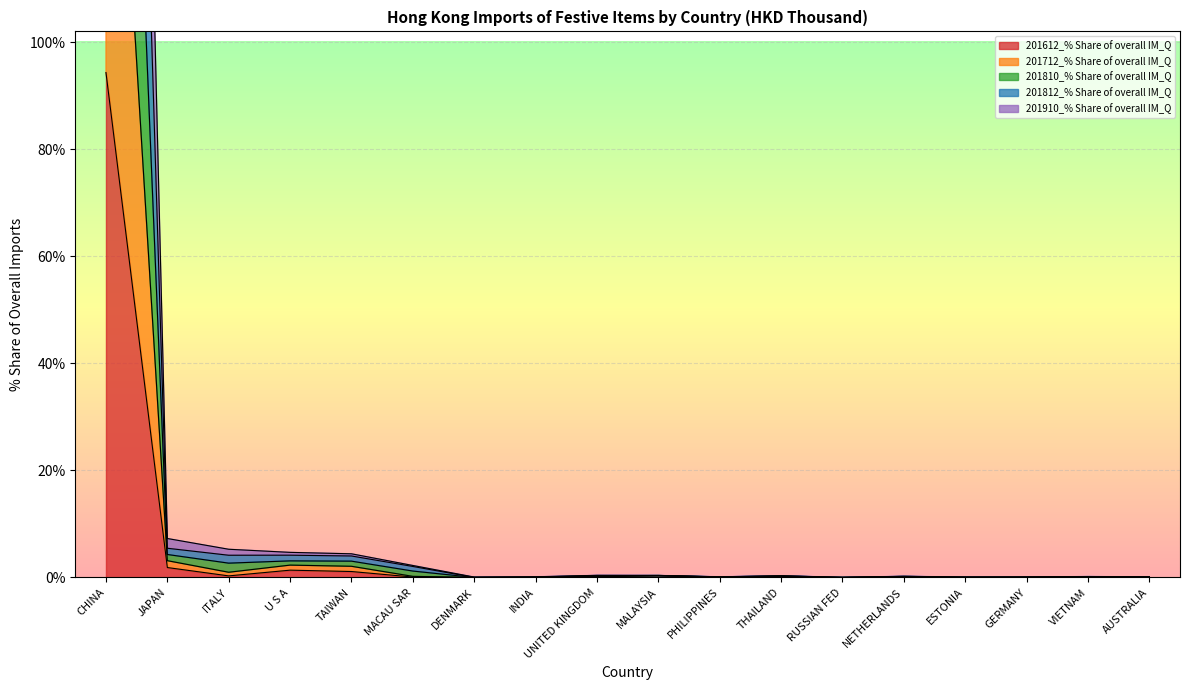

Which category has the highest value in the 201612_% Share of overall IM_Q series?

CHINA